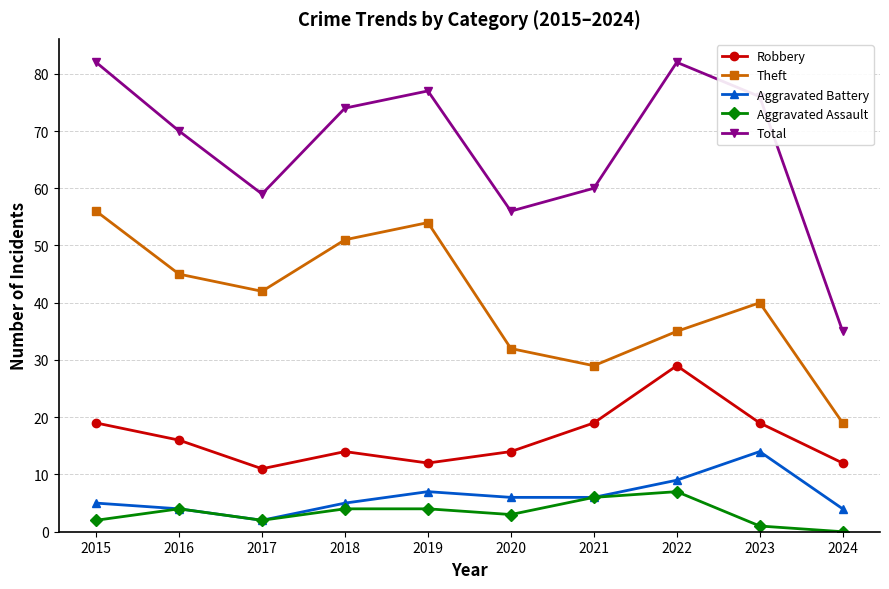

At which category does the chart reach its minimum across all series?

2024